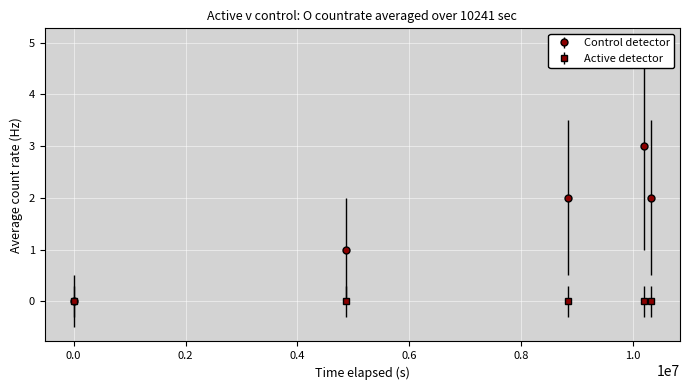

What is the greatest value displayed?

3